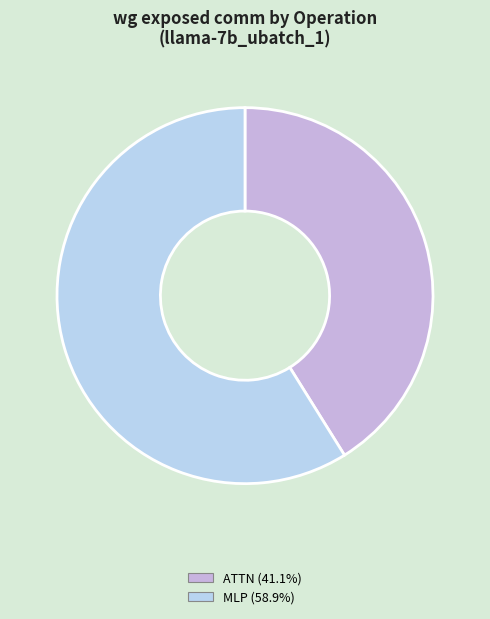

Count the number of slices in the pie.

2